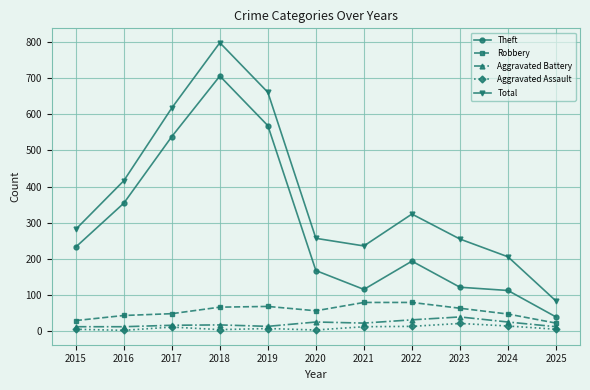

At which category is the sum across all series the highest?

2018